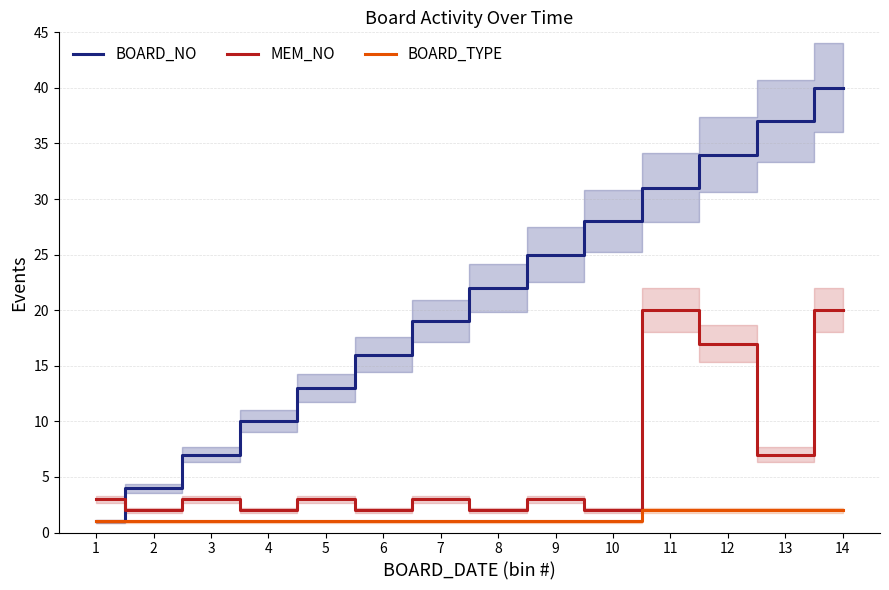

Reading left to right, transcribe all the data shown in this chart.

BOARD_NO: 1=1	2=4	3=7	4=10	5=13	6=16	7=19	8=22	9=25	10=28	11=31	12=34	13=37	14=40
MEM_NO: 1=3	2=2	3=3	4=2	5=3	6=2	7=3	8=2	9=3	10=2	11=20	12=17	13=7	14=20
BOARD_TYPE: 1=1	2=1	3=1	4=1	5=1	6=1	7=1	8=1	9=1	10=1	11=2	12=2	13=2	14=2